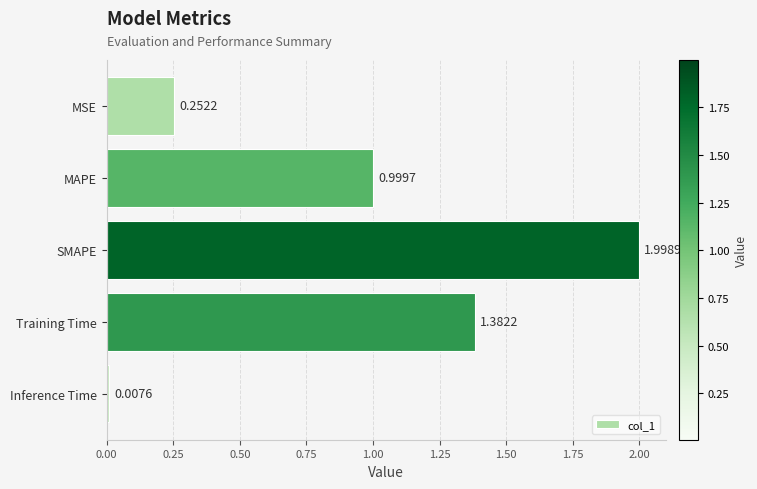

What is the difference between the maximum and minimum values?

2.0